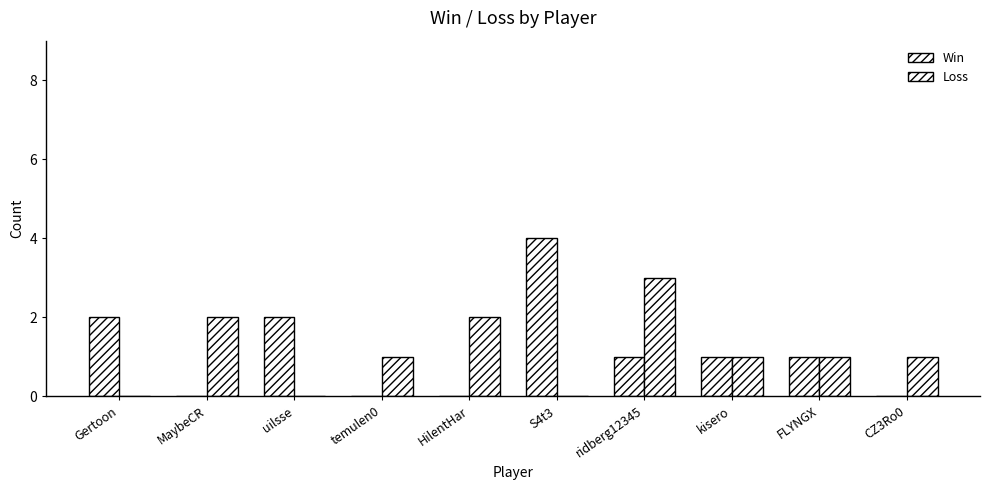

Reading left to right, transcribe all the data shown in this chart.

Win: Gertoon=2	MaybeCR=0	uilsse=2	temulen0=0	HilentHar=0	S4t3=4	ridberg12345=1	kisero=1	FLYNGX=1	CZ3Ro0=0
Loss: Gertoon=0	MaybeCR=2	uilsse=0	temulen0=1	HilentHar=2	S4t3=0	ridberg12345=3	kisero=1	FLYNGX=1	CZ3Ro0=1